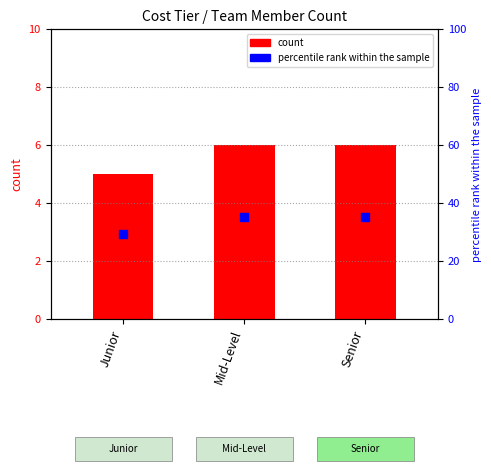

Which series reaches the maximum Y coordinate?

percentile rank within the sample